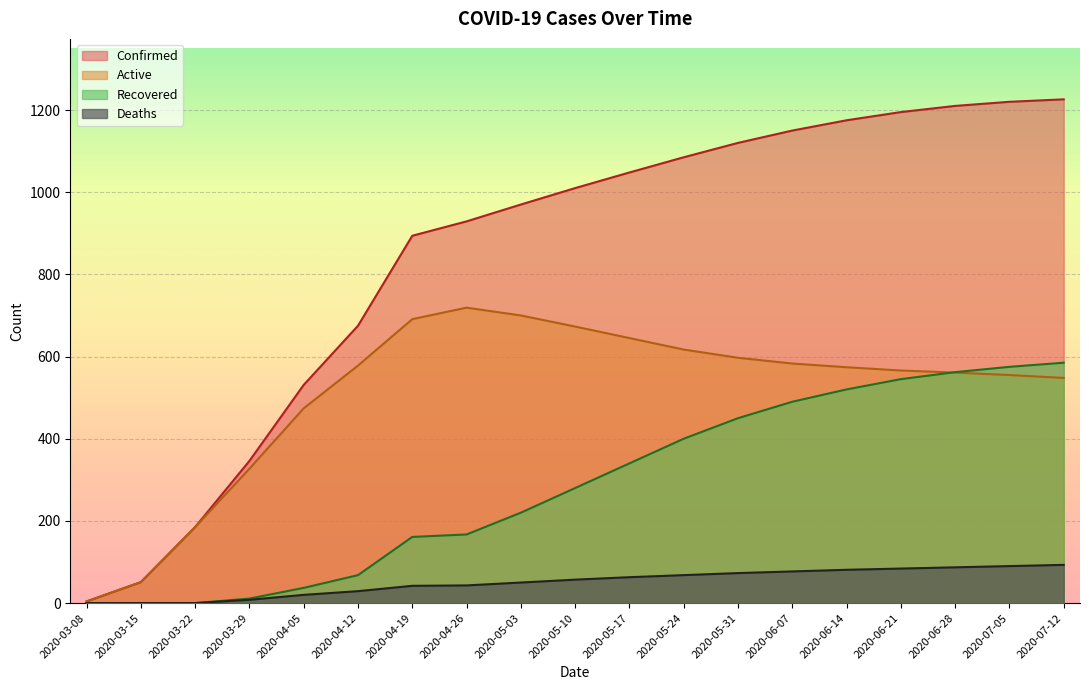

True or false: Confirmed and Recovered intersect in this chart.

False